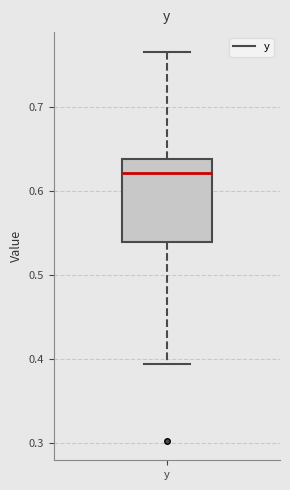

Where does the upper whisker of the box for y end on the y-axis? The values are not printed on the chart, so give them approximately, as read against the axis.

0.77